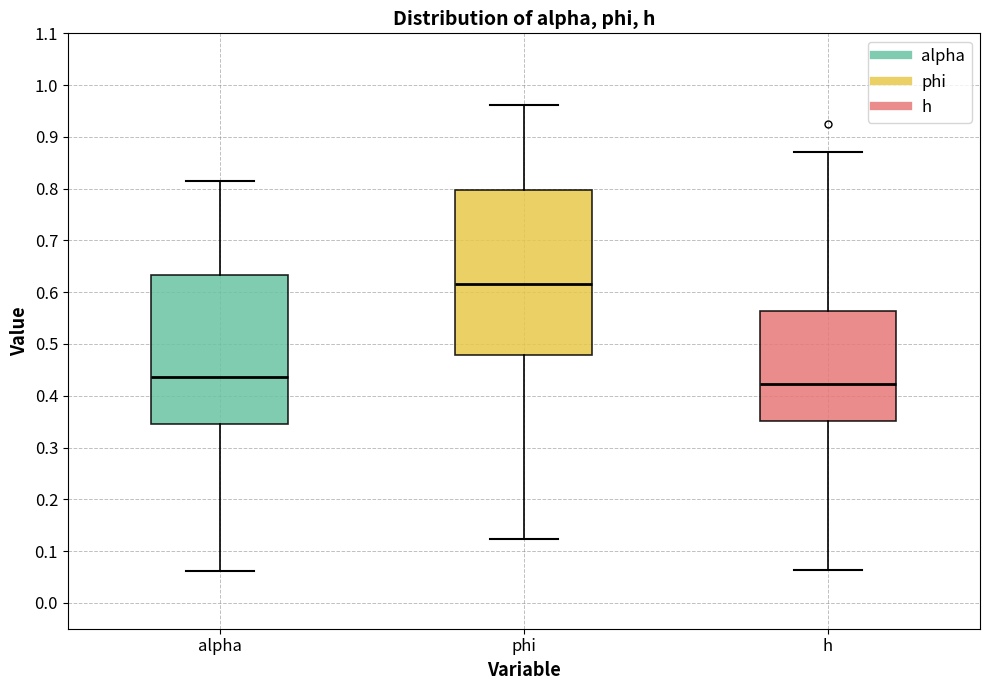

Where does the median line of the box for alpha sit on the y-axis? The values are not printed on the chart, so give them approximately, as read against the axis.

0.44